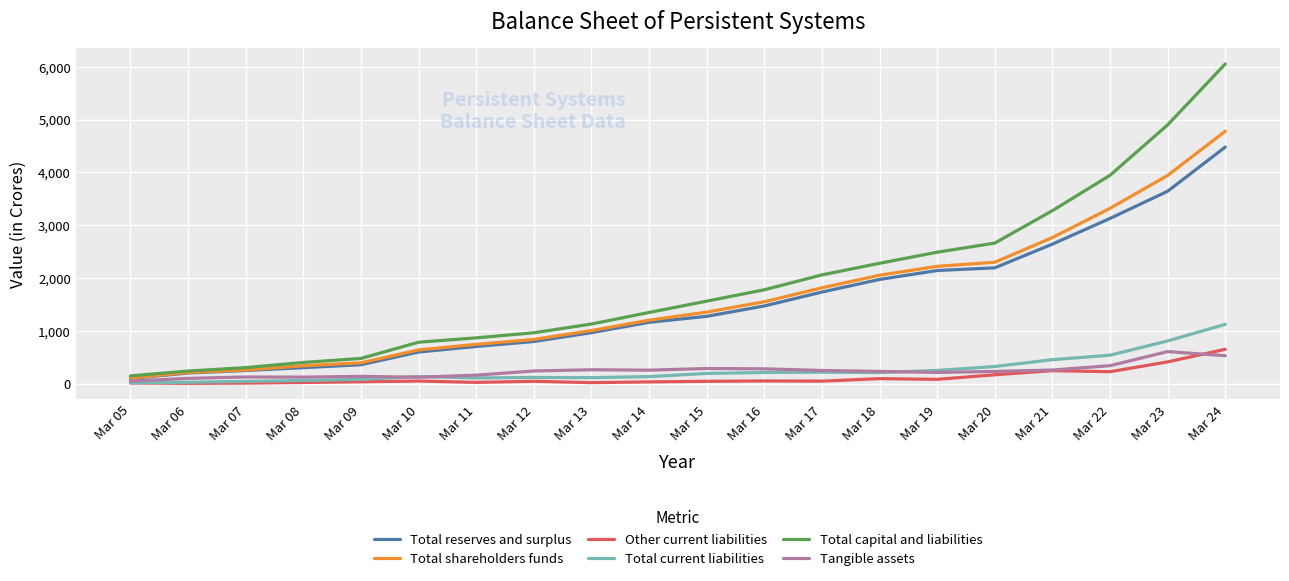

What is the maximum value shown in the chart?

6052.0